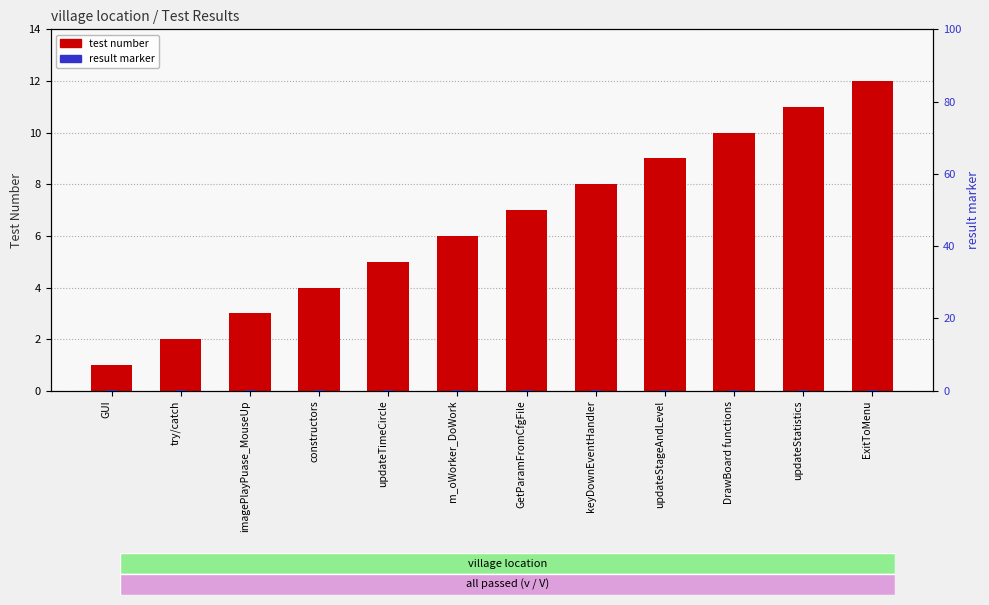

The test number series shows 10.0 at DrawBoard functions. True or false?

True